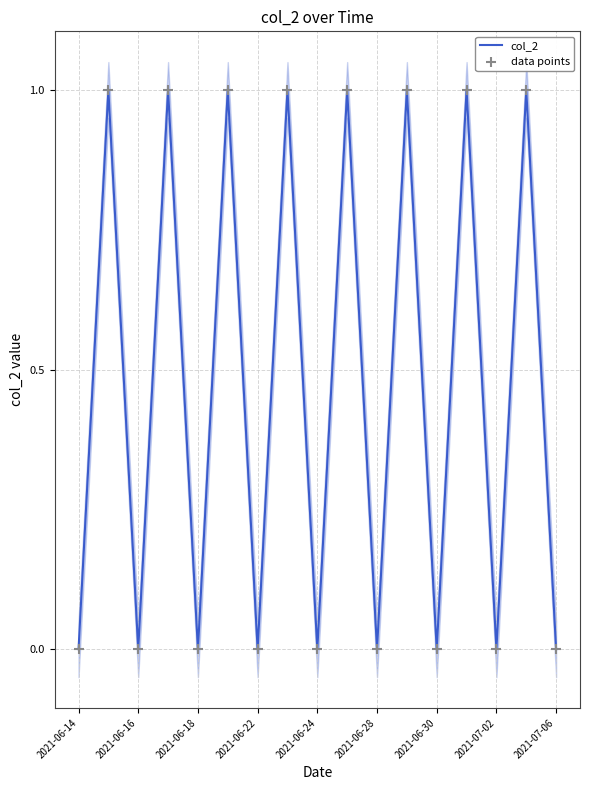

Which series contains the highest Y value?

col_2